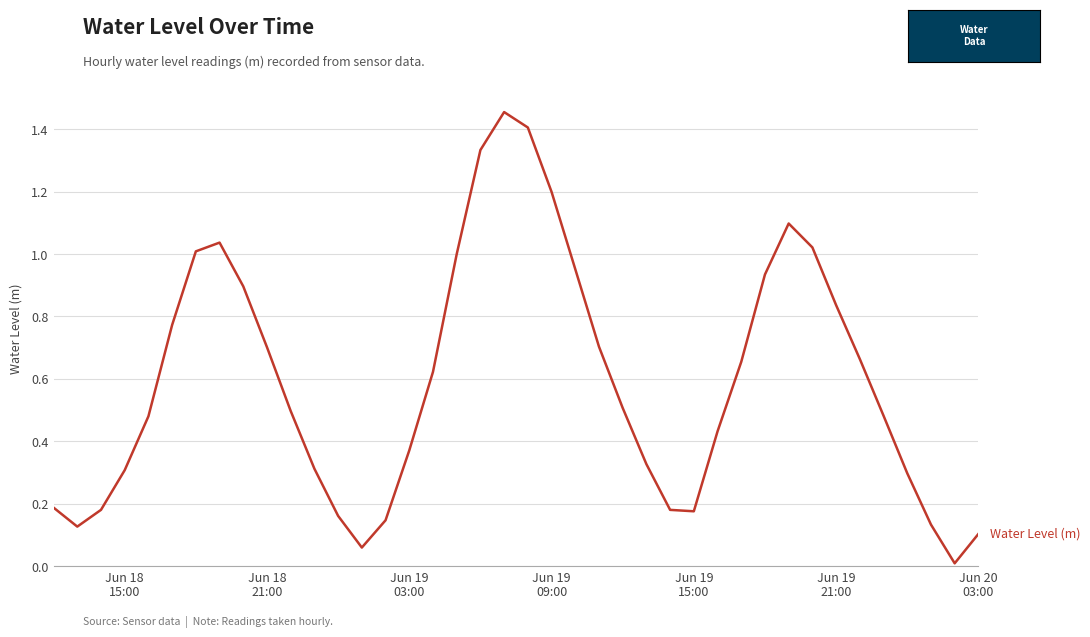

What is the difference between the maximum and minimum values?

1.4